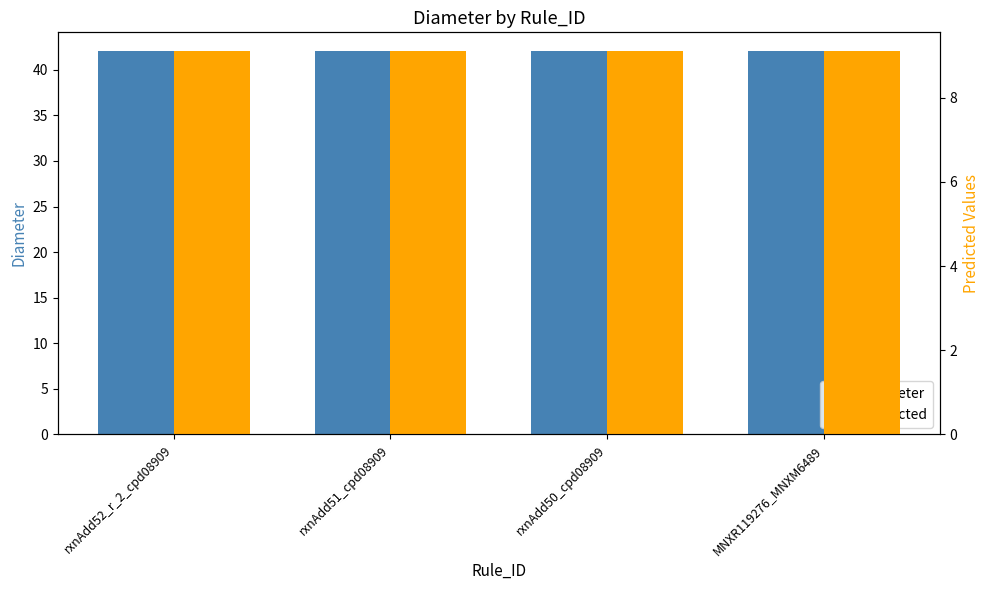

How many bars are there in each group?

2